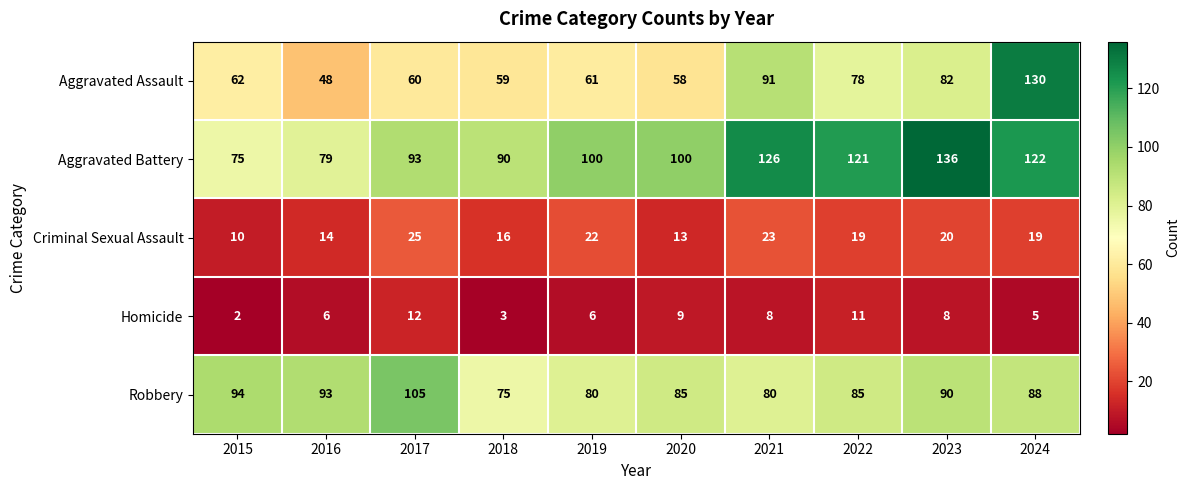

Where does the Criminal Sexual Assault series first go above 19?

2017